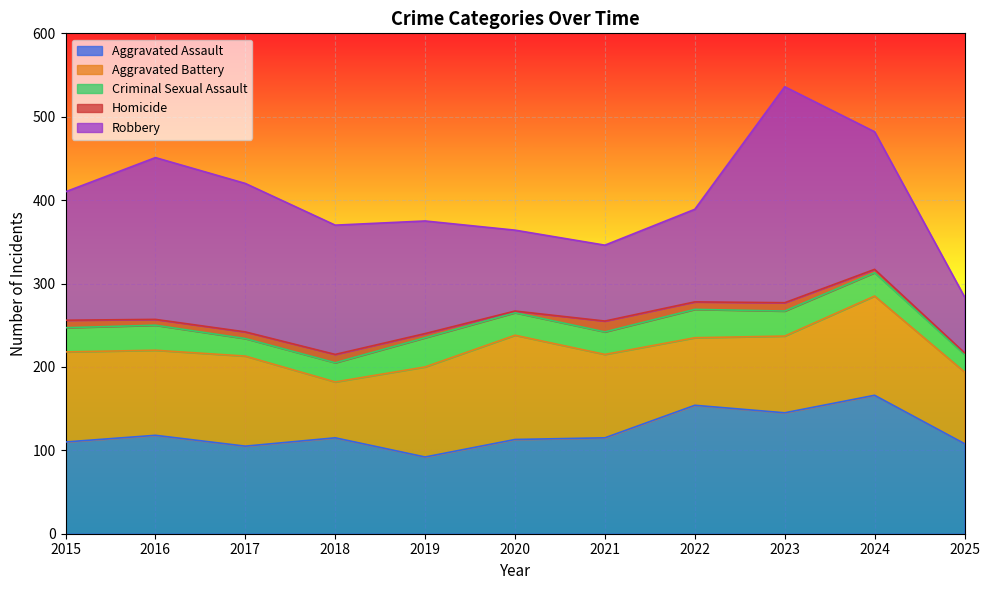

Is it true that Aggravated Battery equals 190 at 2017?

False